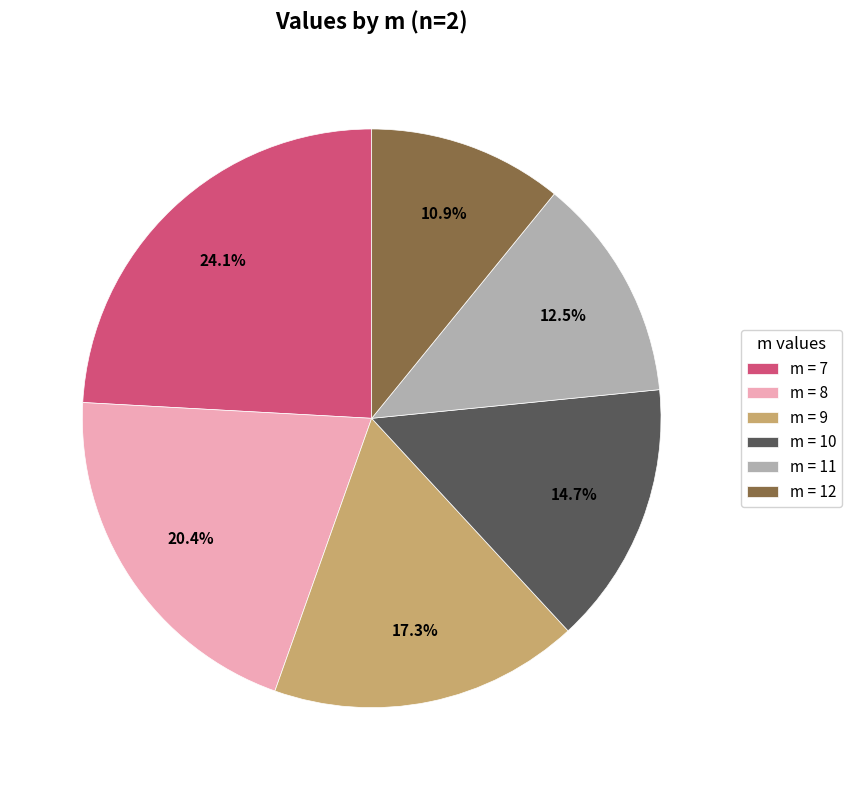

What percentage is NOT represented by m = 12?

89.1%